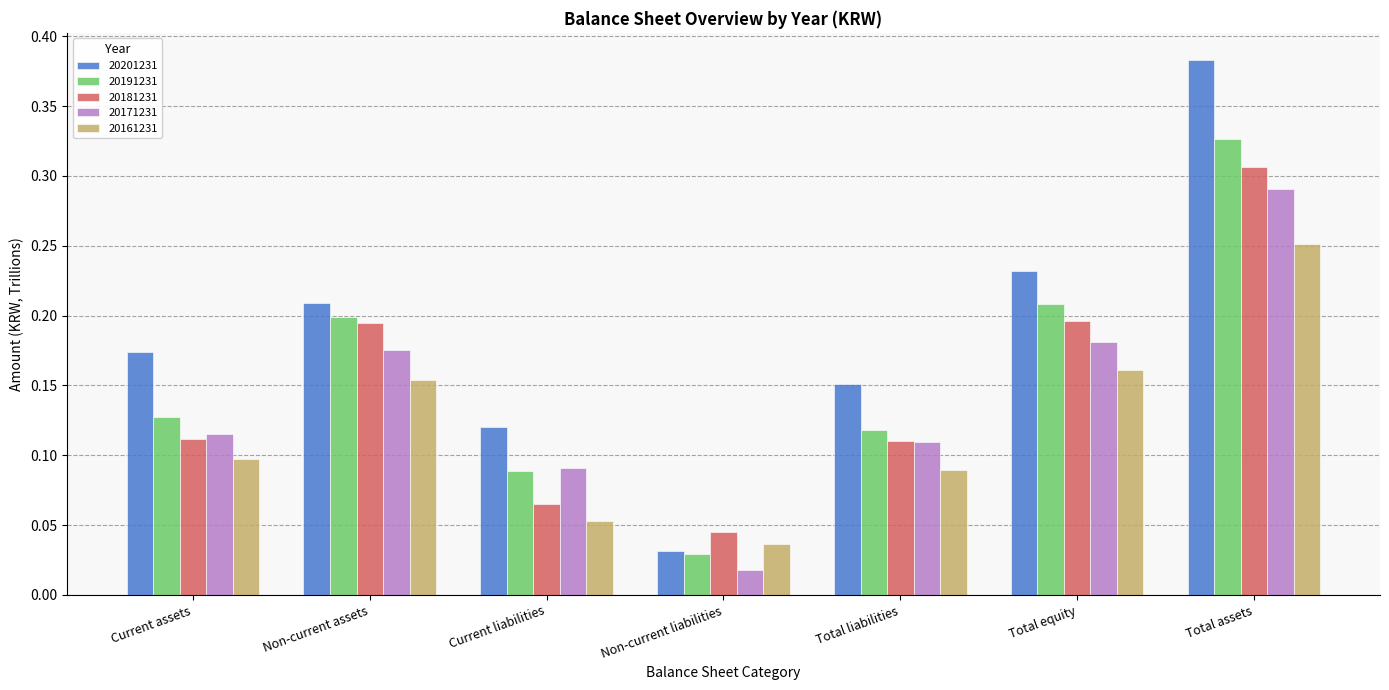

What is the total value across all series at Total equity?

1.0